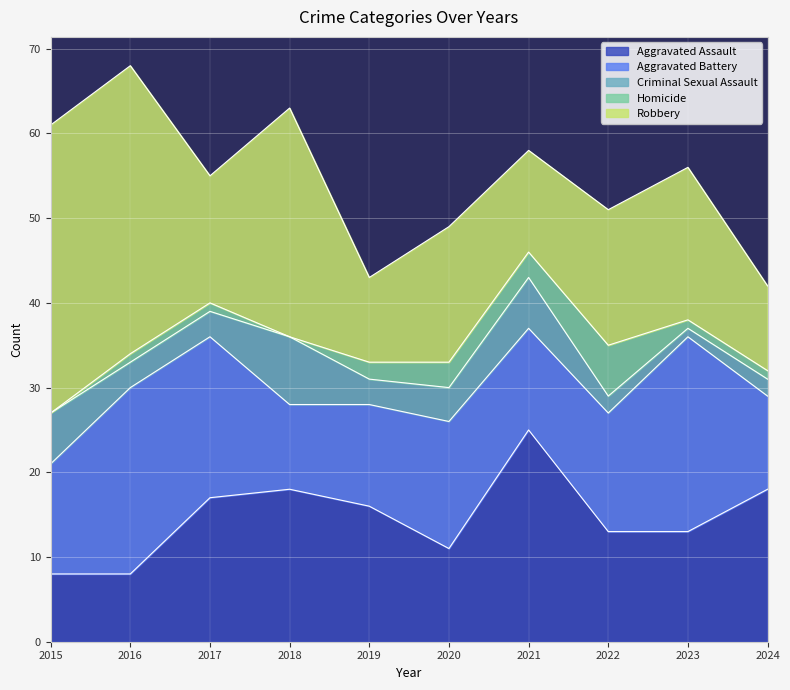

How many series are shown in this chart?

5